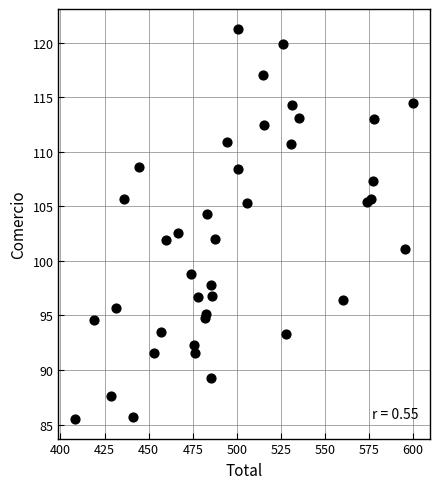

What Y value in the scatter plot is closest to 103?

102.6